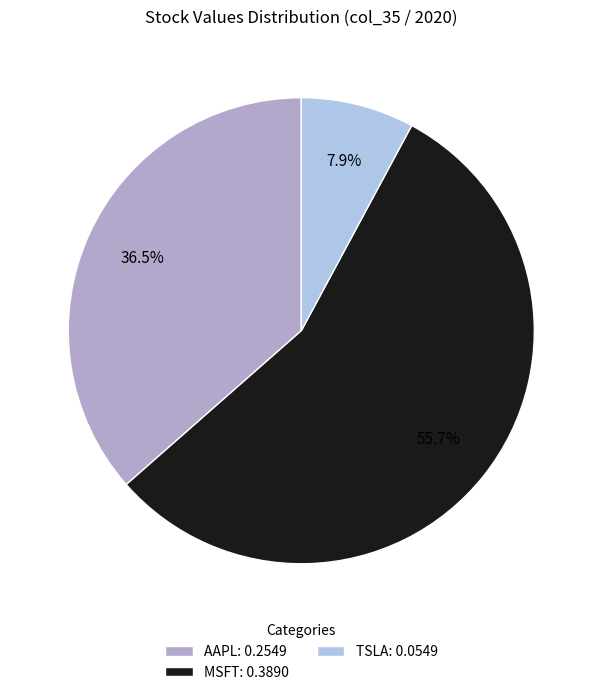

Which slice is the smallest?

TSLA